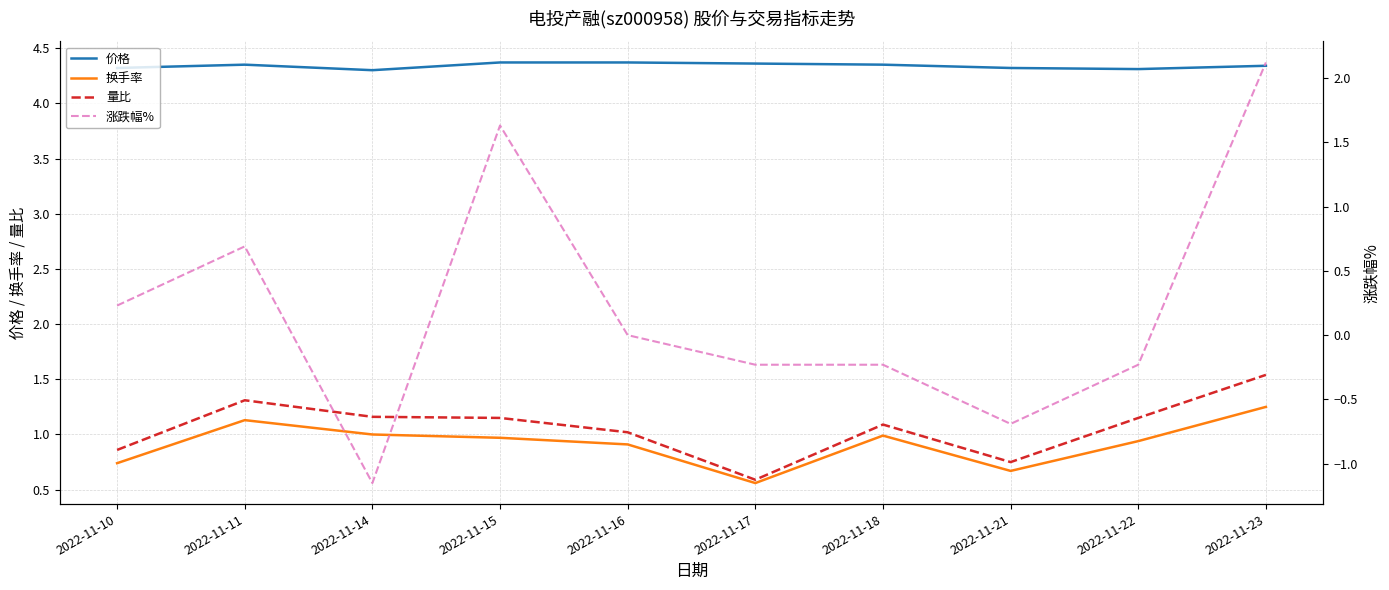

What is the average value of the 换手率 series?

0.9